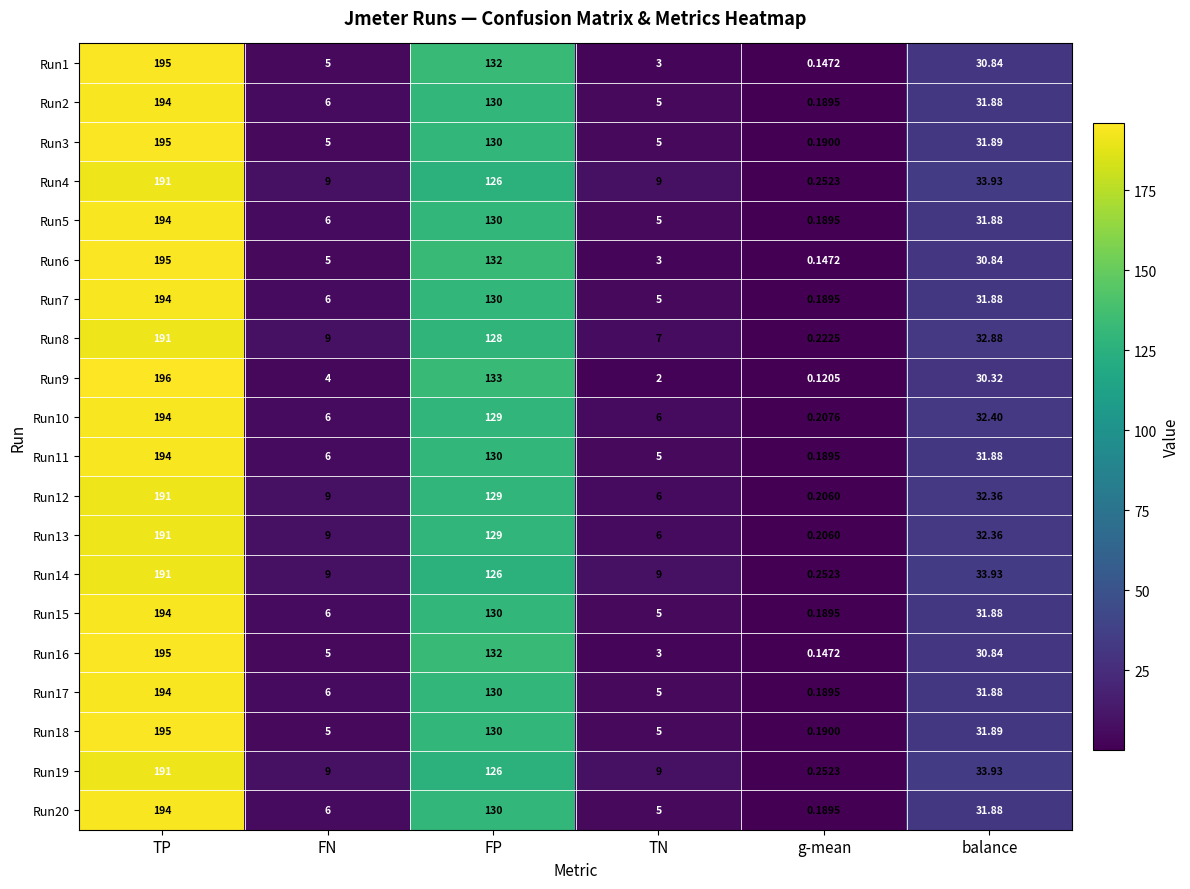

At which label does Run1 first exceed 30?

TP